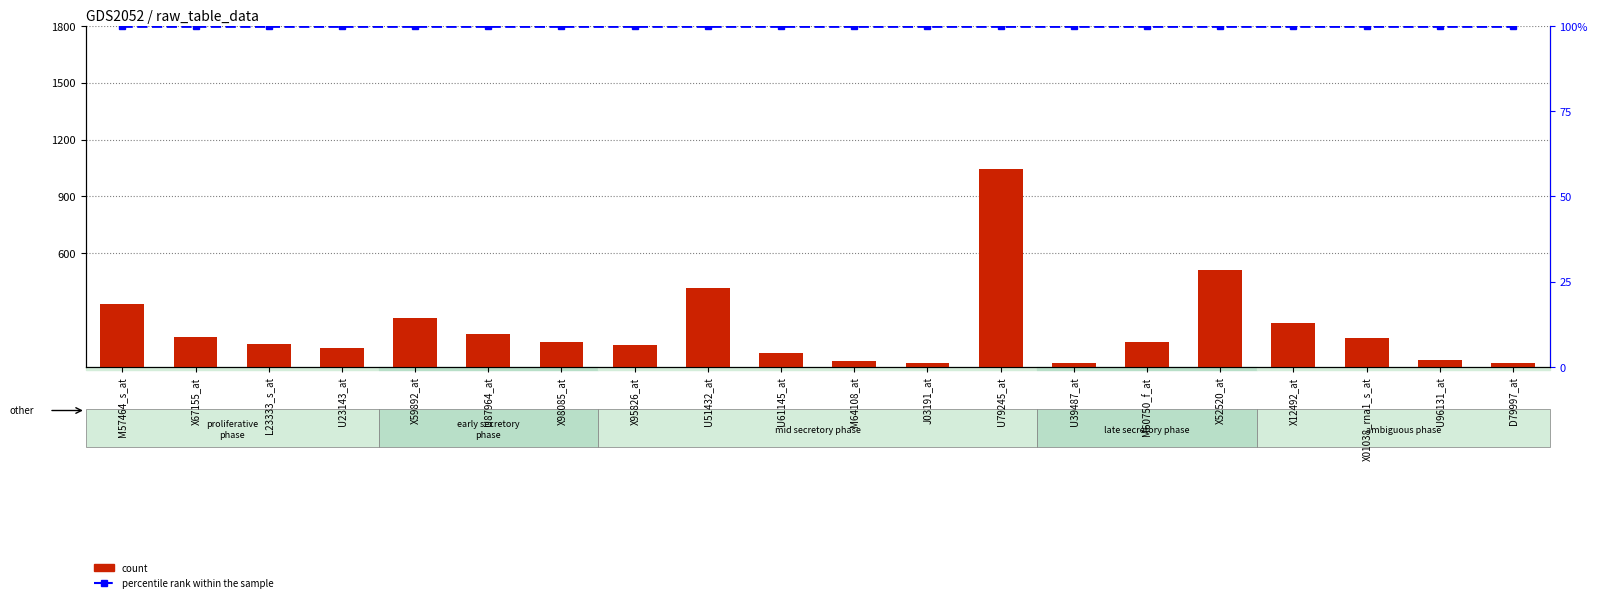

Rank the series at X12492_at from highest to lowest value.

count, percentile rank within the sample